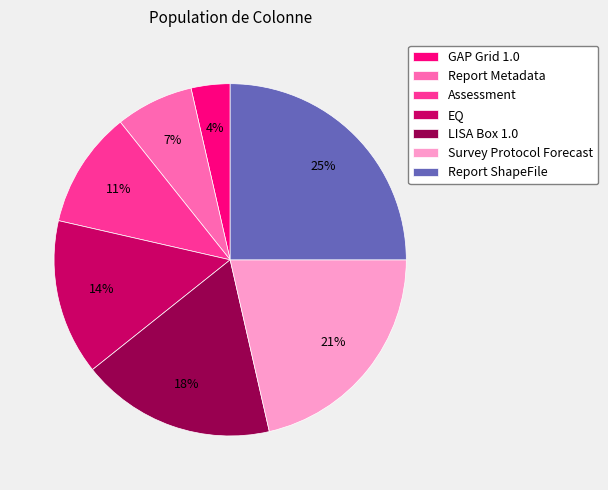

Which has a higher value, Report ShapeFile or LISA Box 1.0?

Report ShapeFile